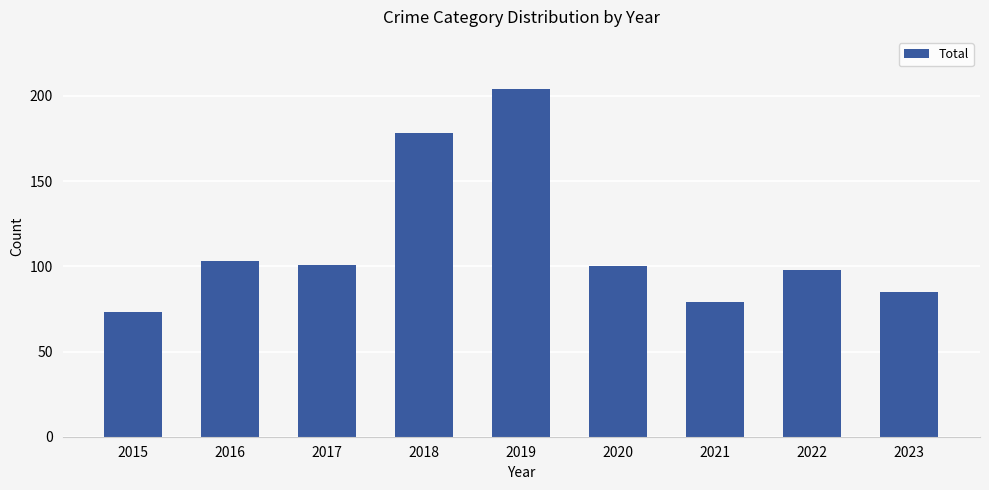

At which category does the chart reach its minimum across all series?

2015